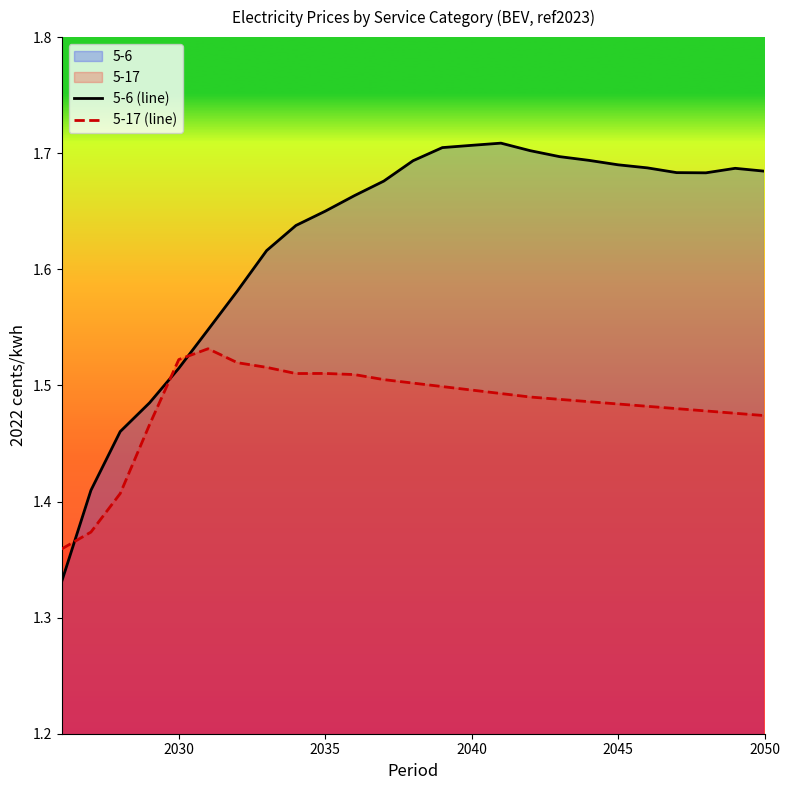

How many 5-17 (line) values are between 1 and 2?

25